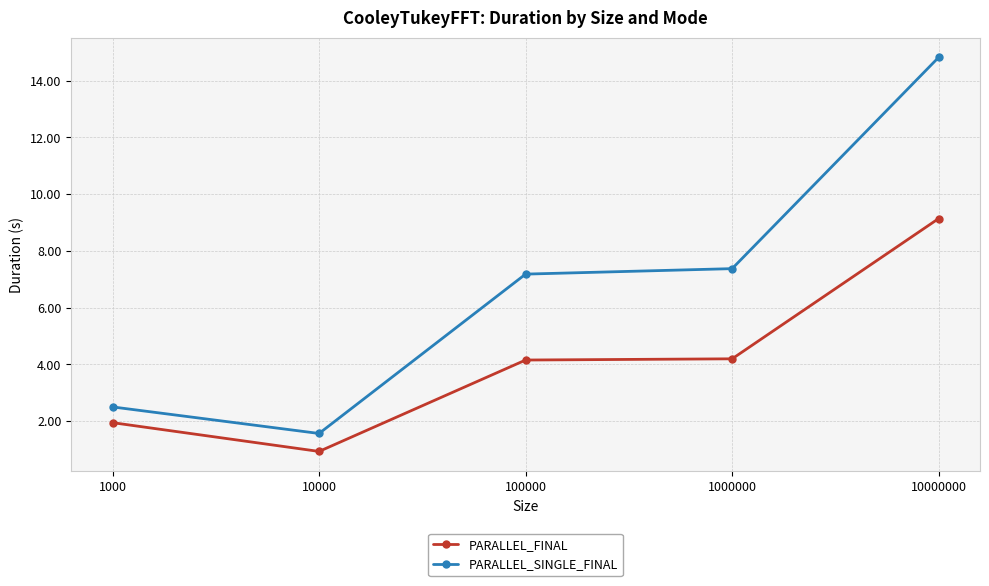

Which series has the largest range (max minus min)?

PARALLEL_SINGLE_FINAL